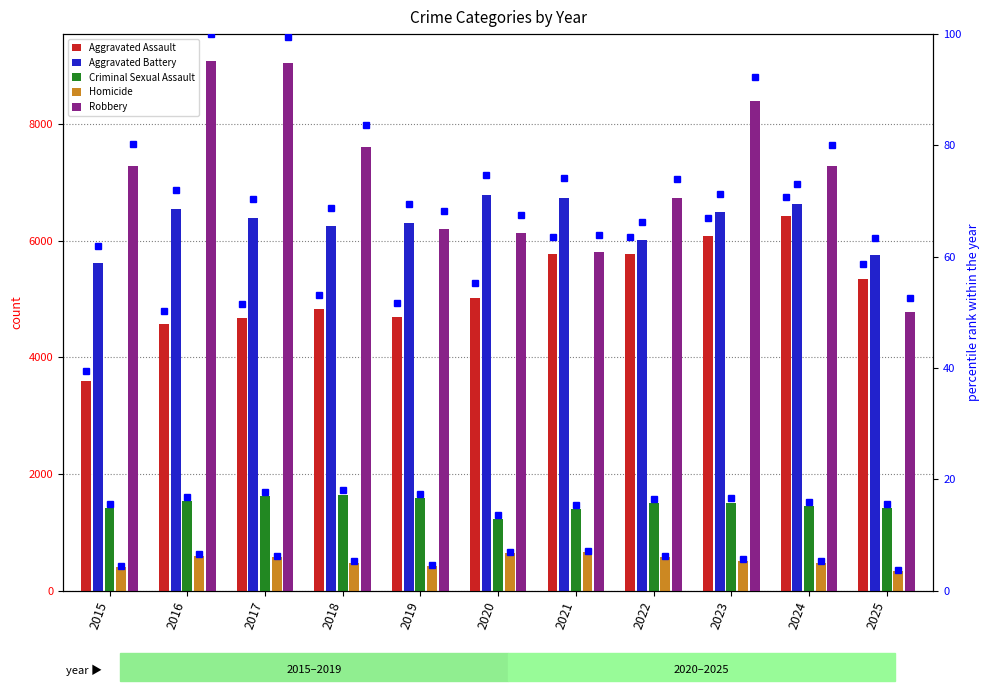

What is the maximum value shown in the chart?

9096